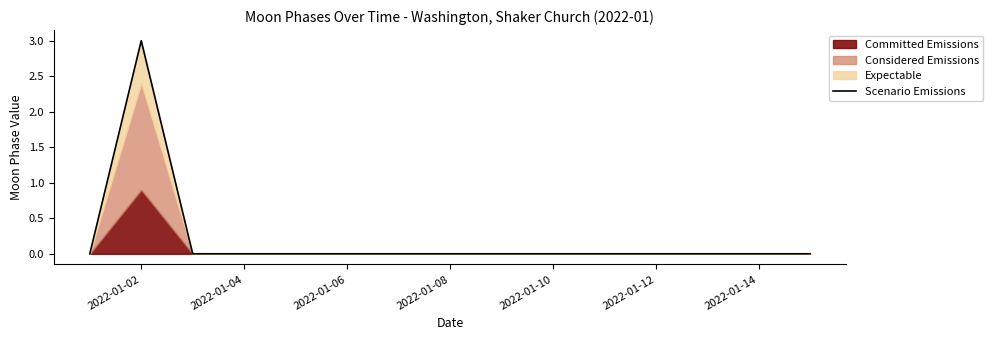

The value of Scenario Emissions at 2022-01-04 is -1. True or false?

False